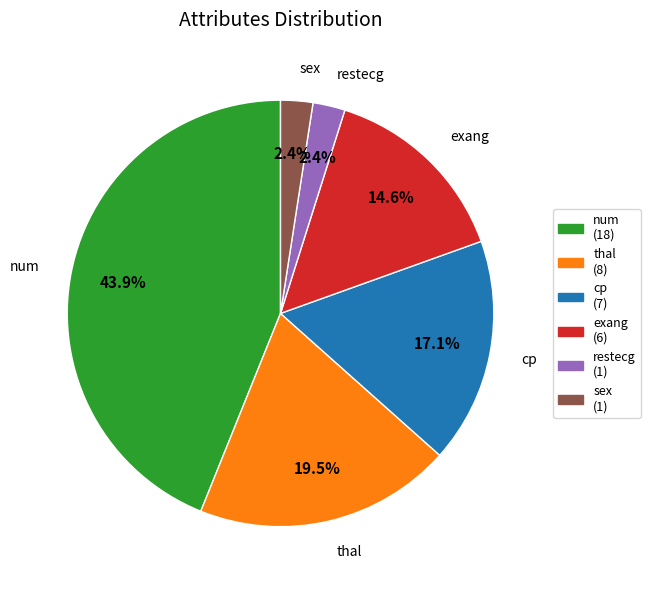

How many segments does this pie chart have?

6